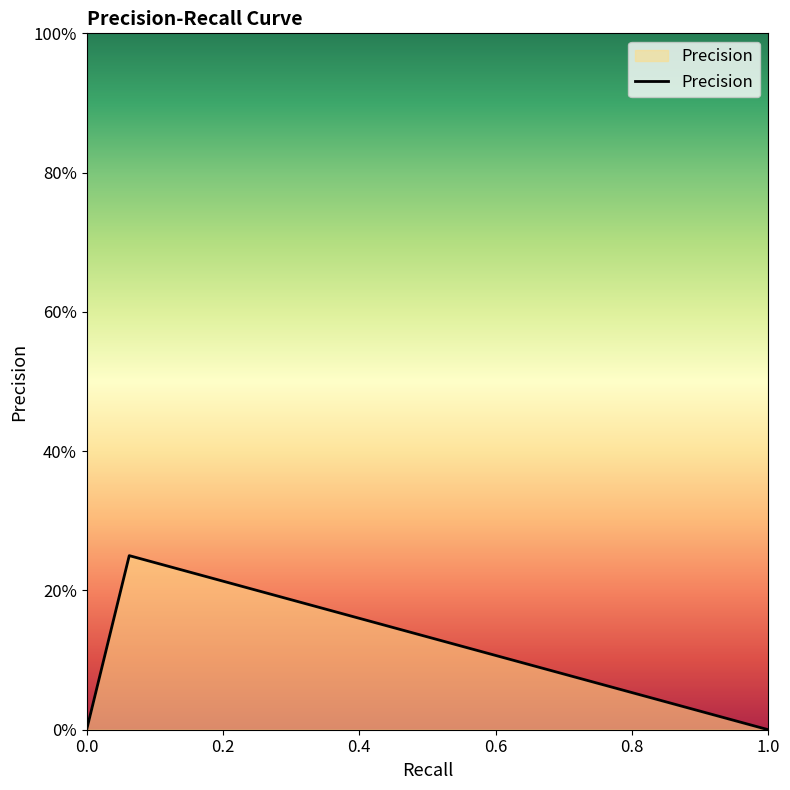

Does the chart have visible grid lines?

No